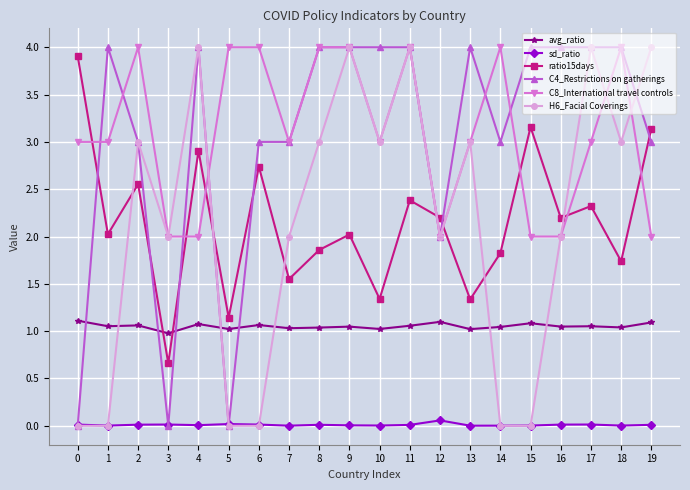

True or false: ratio15days has more than 1 interior local peaks.

True